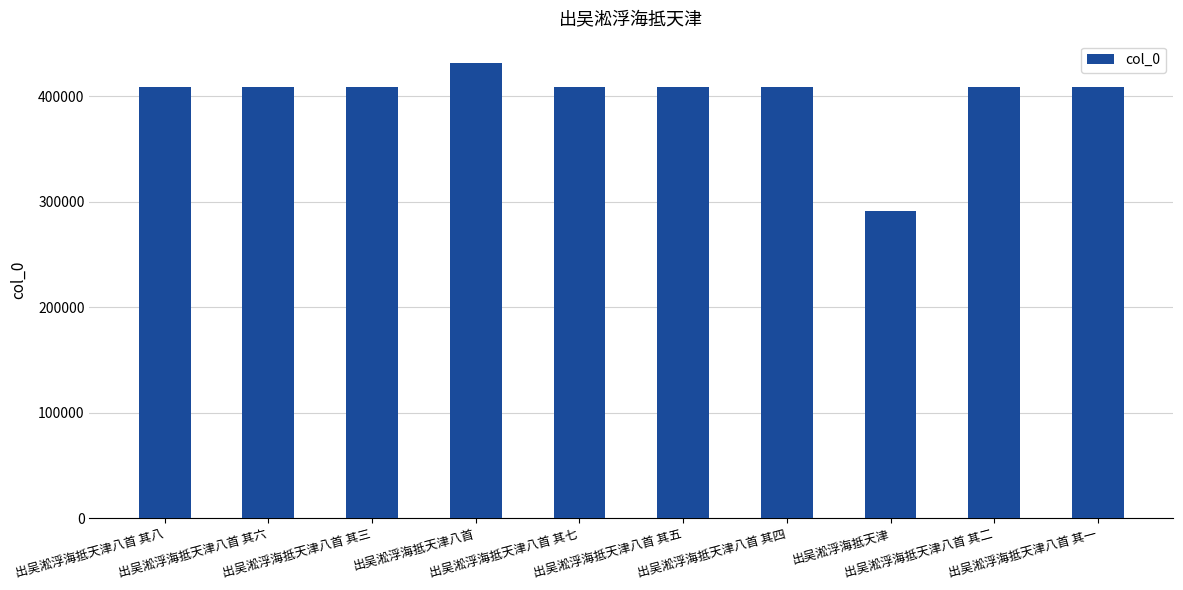

What is the maximum value shown in the chart?

431284